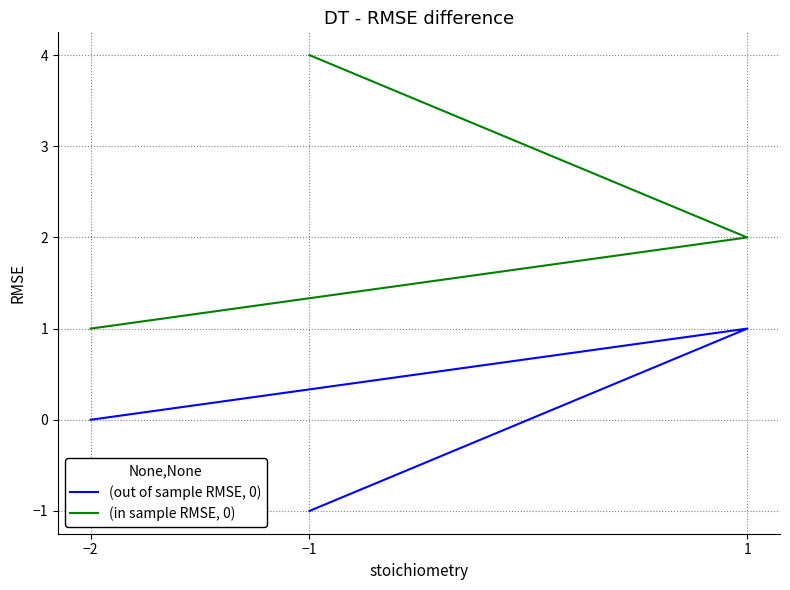

What is the smallest value displayed?

-1